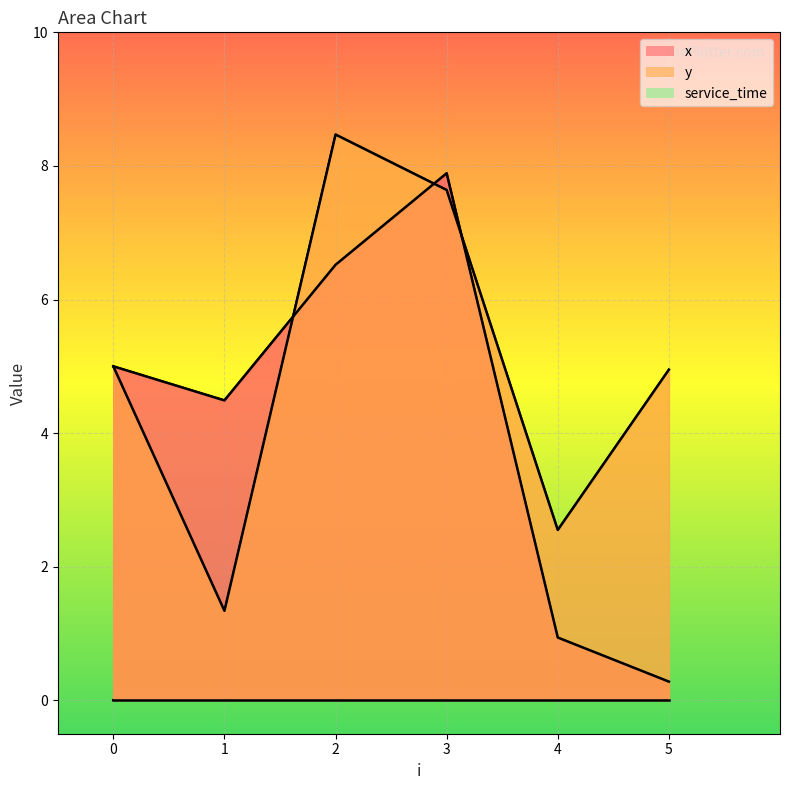

At which category does x reach its first local peak?

3